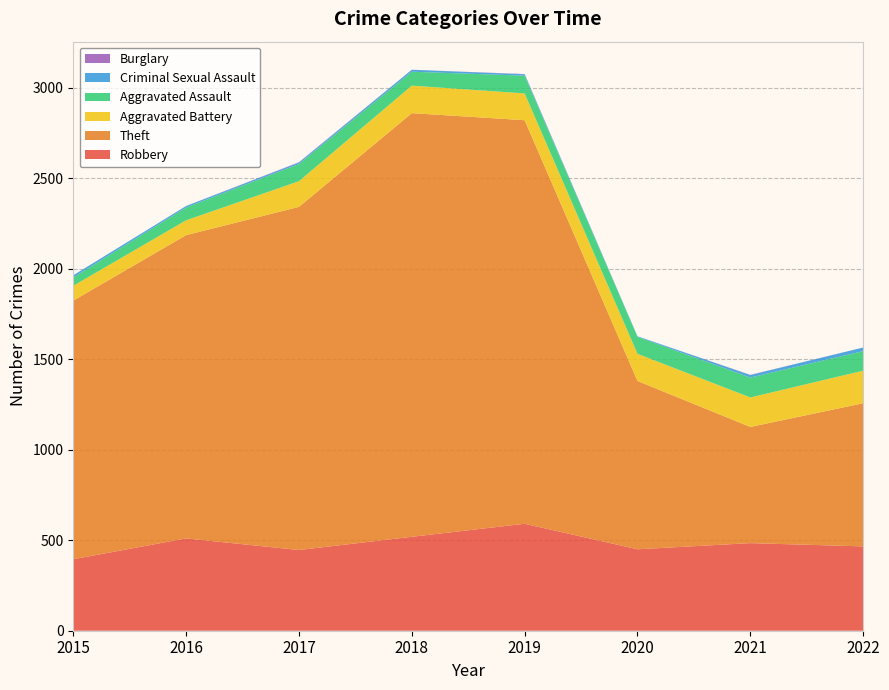

Reading right to left, extract all data points from this chart.

Robbery: 2022=466	2021=484	2020=450	2019=591	2018=519	2017=446	2016=510	2015=395
Theft: 2022=791	2021=642	2020=930	2019=2230	2018=2341	2017=1896	2016=1676	2015=1429
Aggravated Battery: 2022=180	2021=163	2020=150	2019=148	2018=152	2017=142	2016=82	2015=82
Aggravated Assault: 2022=108	2021=110	2020=94	2019=98	2018=77	2017=95	2016=71	2015=46
Criminal Sexual Assault: 2022=20	2021=14	2020=3	2019=8	2018=11	2017=8	2016=8	2015=12
Burglary: 2022=0	2021=1	2020=0	2019=1	2018=0	2017=2	2016=0	2015=0